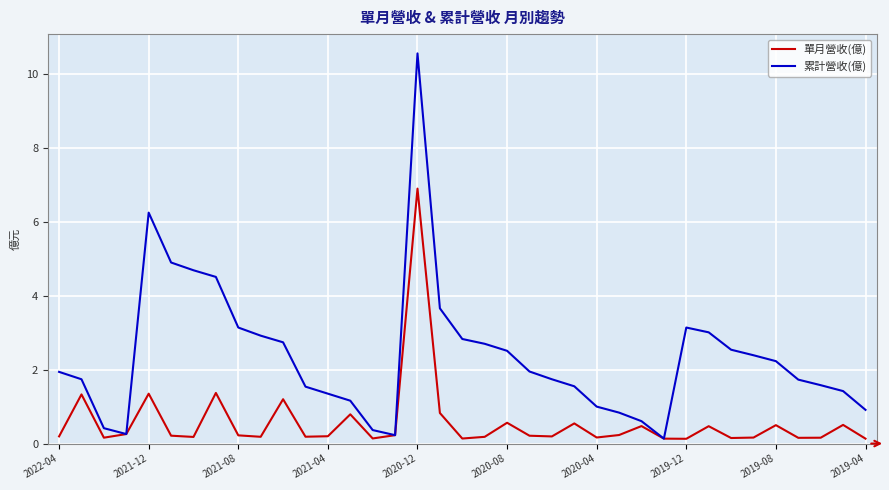

List the series in order of their overall mean, highest first.

累計營收(億), 單月營收(億)